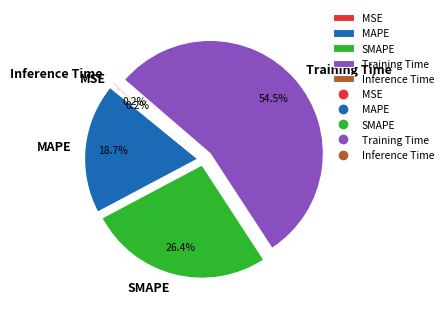

What is the largest slice in the pie chart?

Training Time